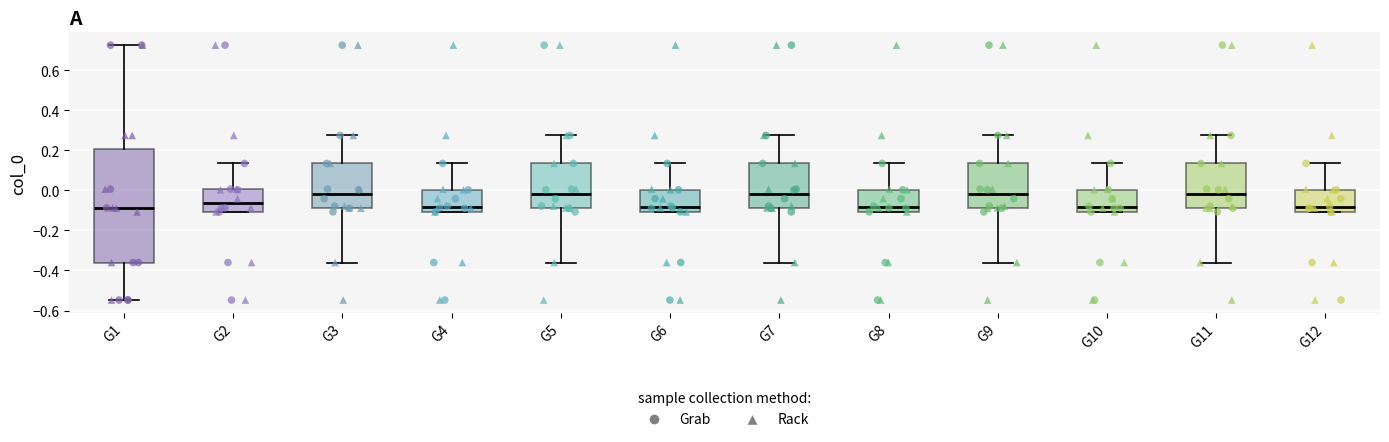

Reading left to right, transcribe this box plot: for each box, give where its median line is, the range the box spans, and where its two whiskers end, as read against the y-axis. The values are not printed on the chart, so give them approximately, as read against the axis.

G1: median -0.08, box -0.36 to 0.20, whiskers -0.54 to 0.72
G2: median -0.06, box -0.10 to 0.00, whiskers -0.10 to 0.14
G3: median -0.02, box -0.08 to 0.14, whiskers -0.36 to 0.28
G4: median -0.08, box -0.10 to 0.00, whiskers -0.10 to 0.14
G5: median -0.02, box -0.08 to 0.14, whiskers -0.36 to 0.28
G6: median -0.08, box -0.10 to 0.00, whiskers -0.10 to 0.14
G7: median -0.02, box -0.08 to 0.14, whiskers -0.36 to 0.28
G8: median -0.08, box -0.10 to 0.00, whiskers -0.10 to 0.14
G9: median -0.02, box -0.08 to 0.14, whiskers -0.36 to 0.28
G10: median -0.08, box -0.10 to 0.00, whiskers -0.10 to 0.14
G11: median -0.02, box -0.08 to 0.14, whiskers -0.36 to 0.28
G12: median -0.08, box -0.10 to 0.00, whiskers -0.10 to 0.14